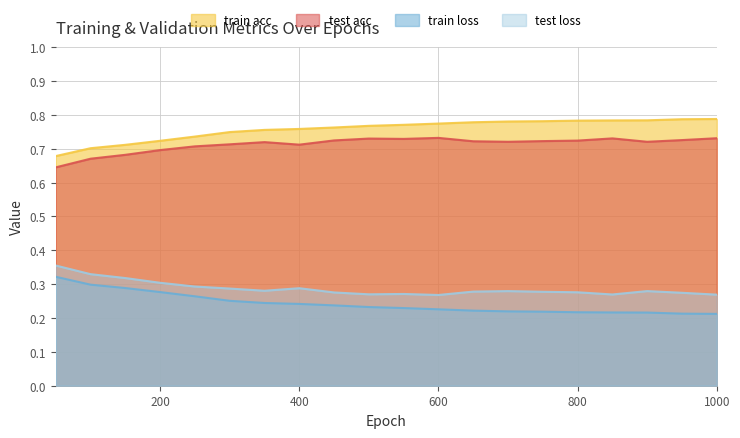

Is it true that test loss equals 0.3 at 600?

True